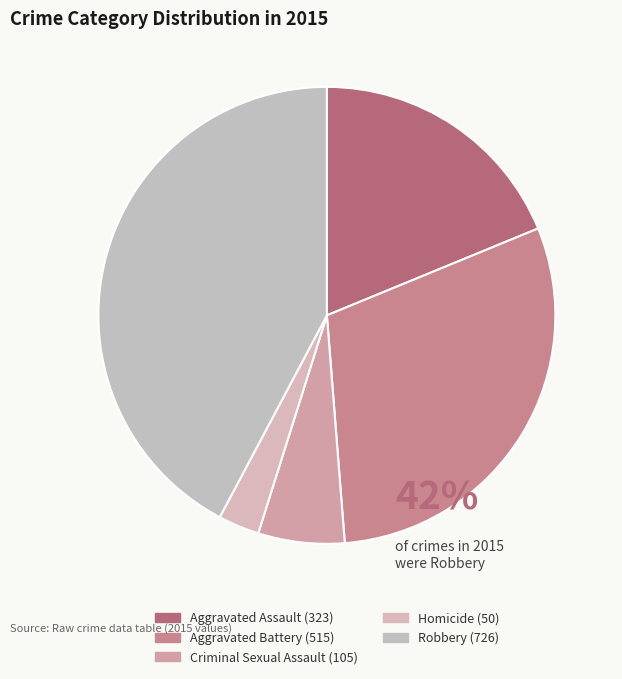

True or false: Aggravated Assault accounts for 19% of the total.

True